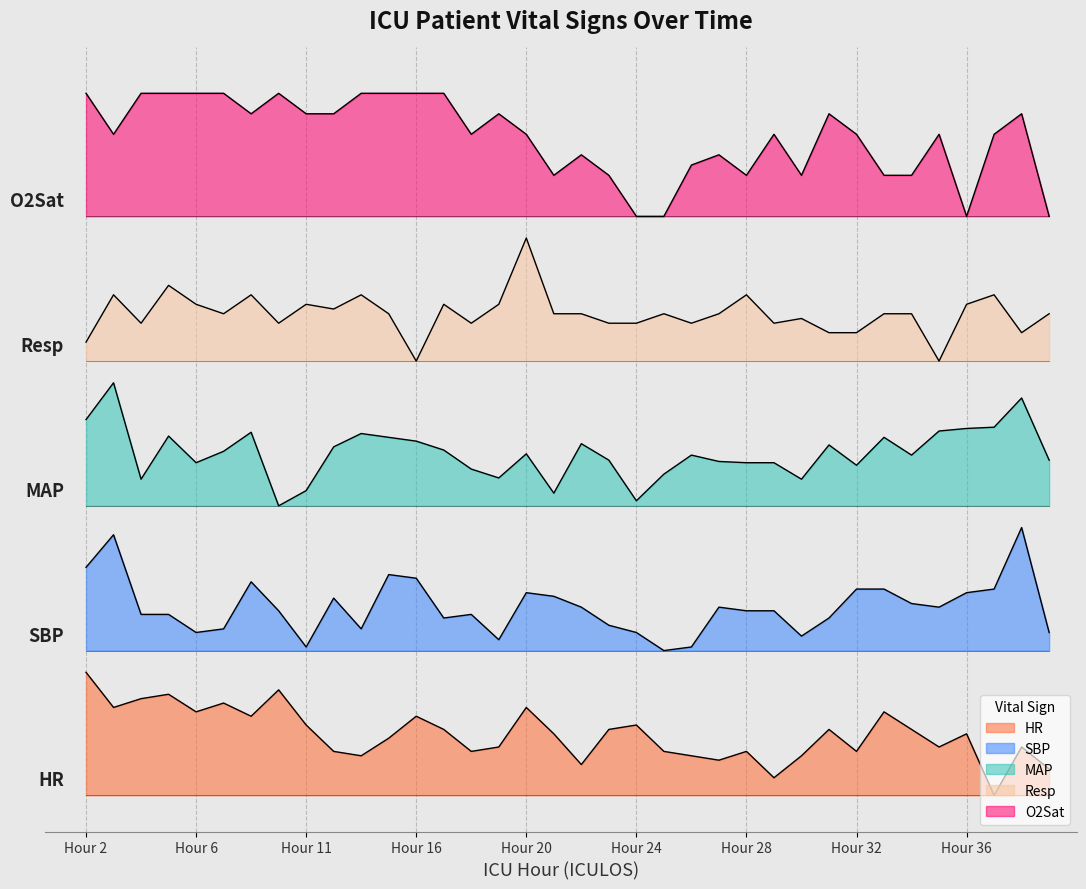

True or false: MAP and Resp cross at least once.

False